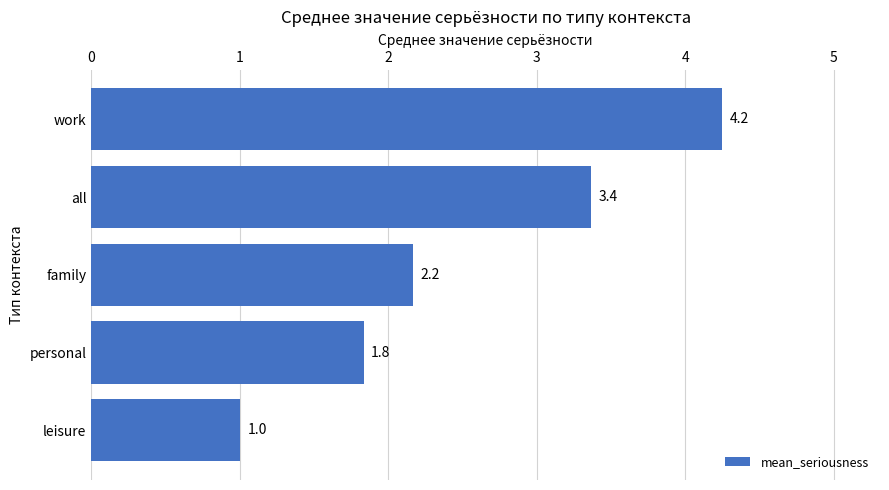

Between personal and family, which is larger?

family